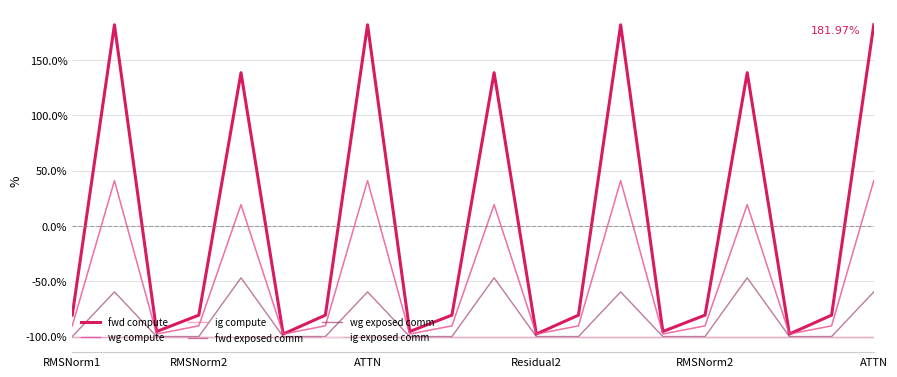

Is this an area chart (filled region under the line)?

No